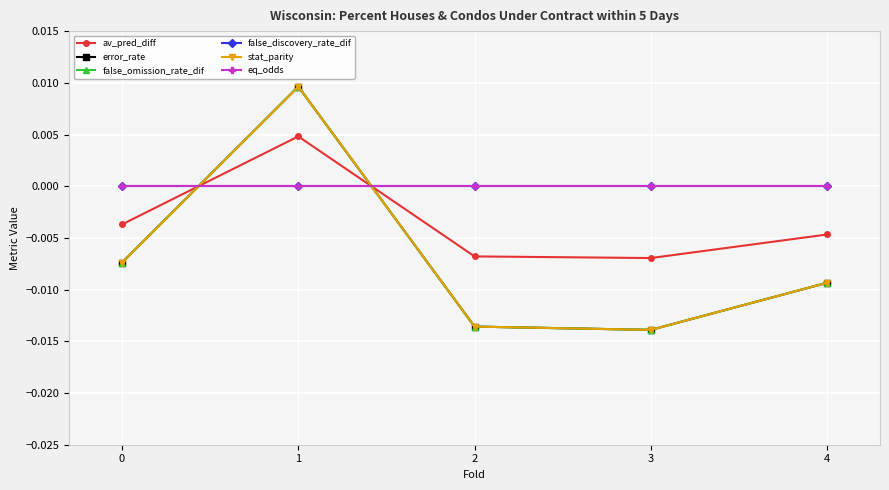

Which label corresponds to the largest value in the chart?

1